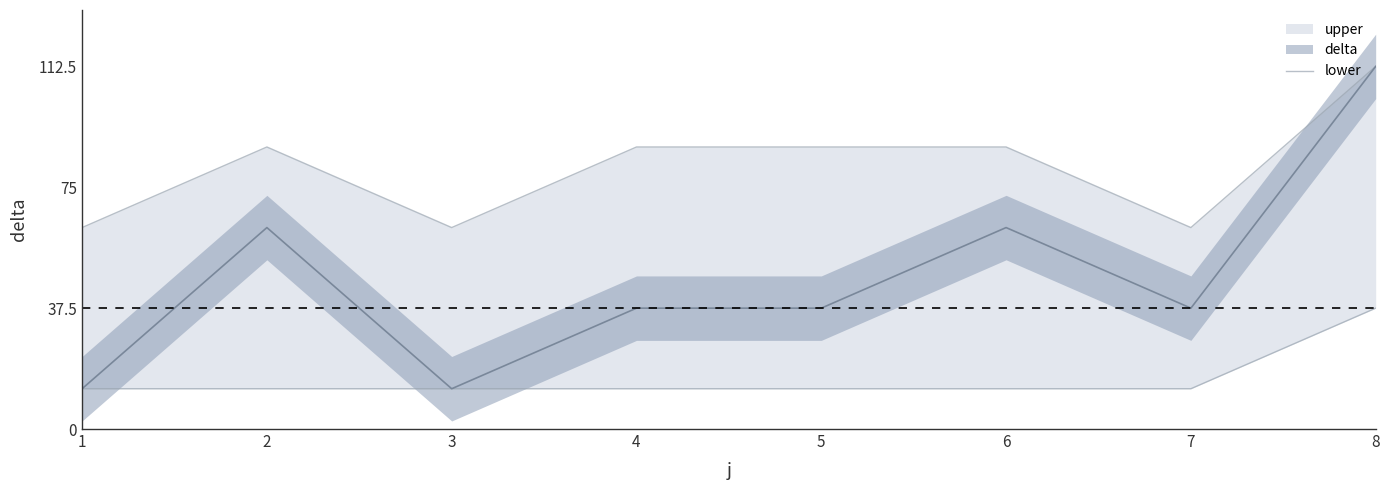

How many lines are shown in the chart?

1